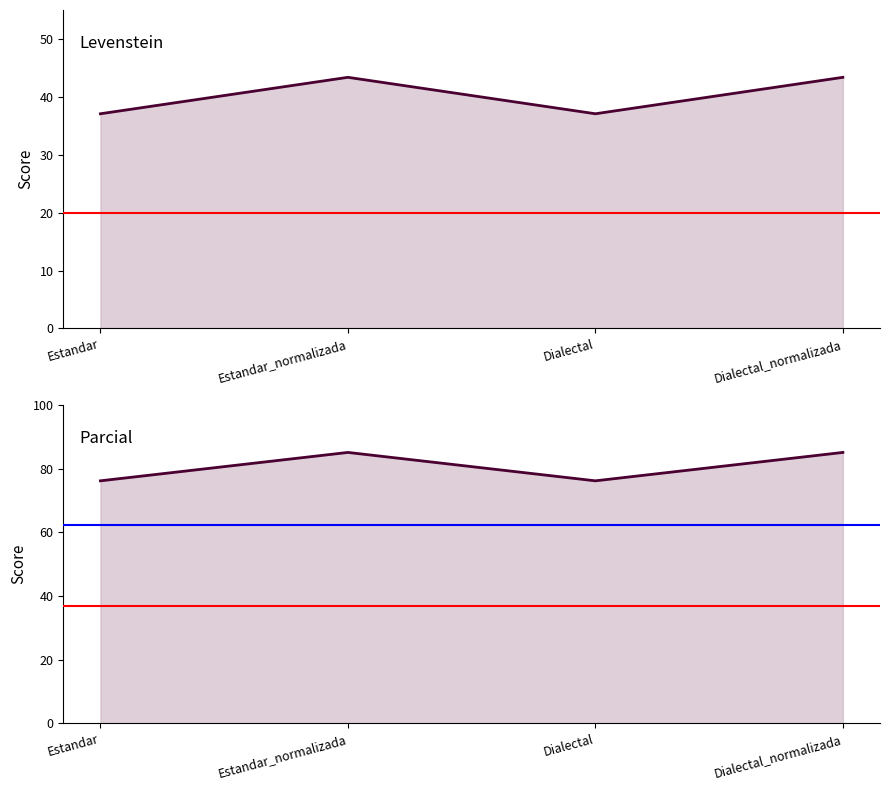

Which series has the largest total across all categories?

Parcial